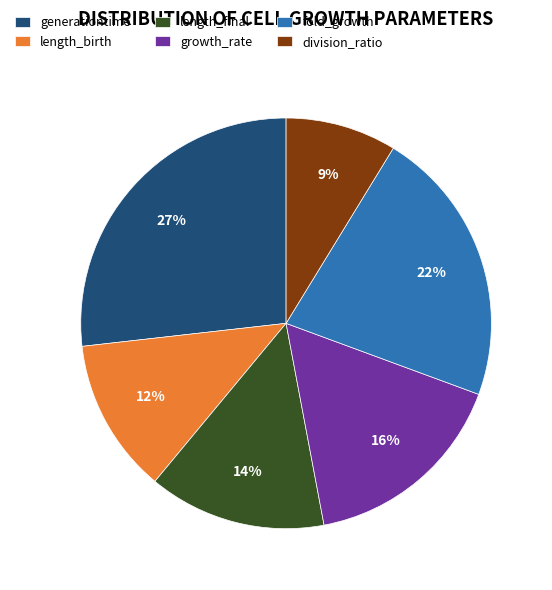

Which has a higher value, division_ratio or generationtime?

generationtime